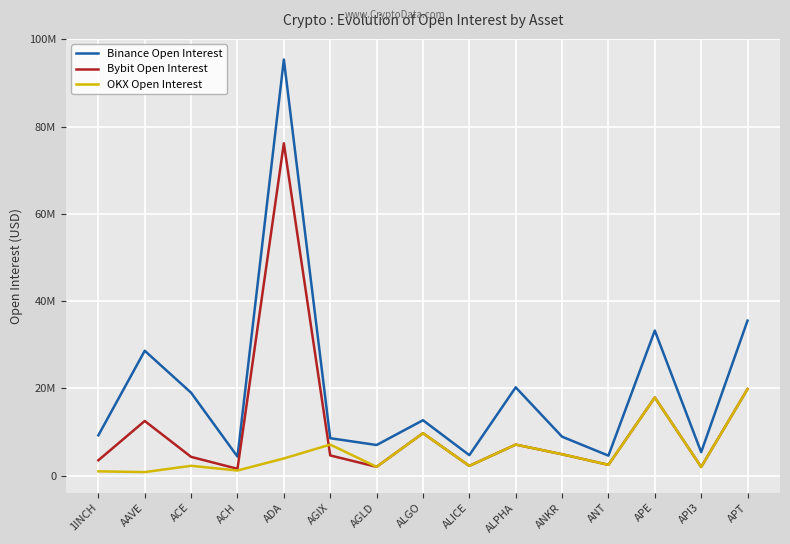

Does the chart display data point markers on the line(s)?

No